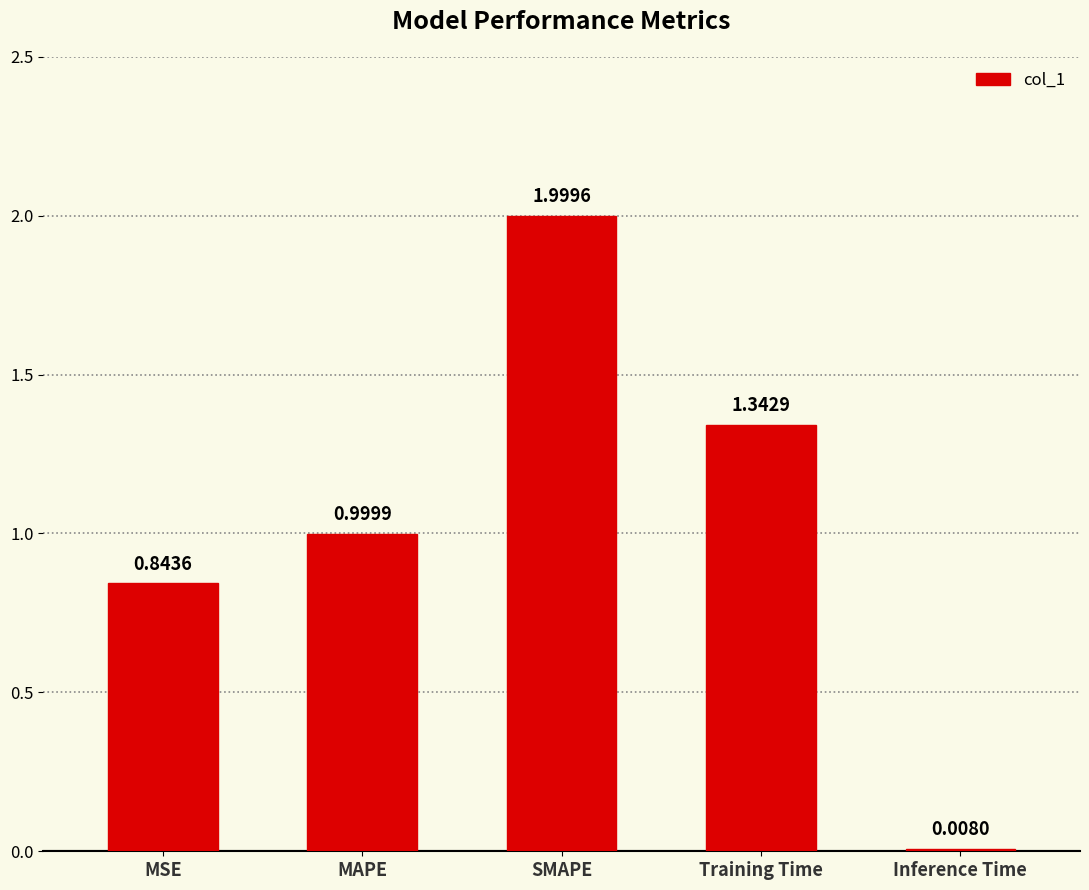

What is the ratio of the value at Training Time to the value at SMAPE?

0.7